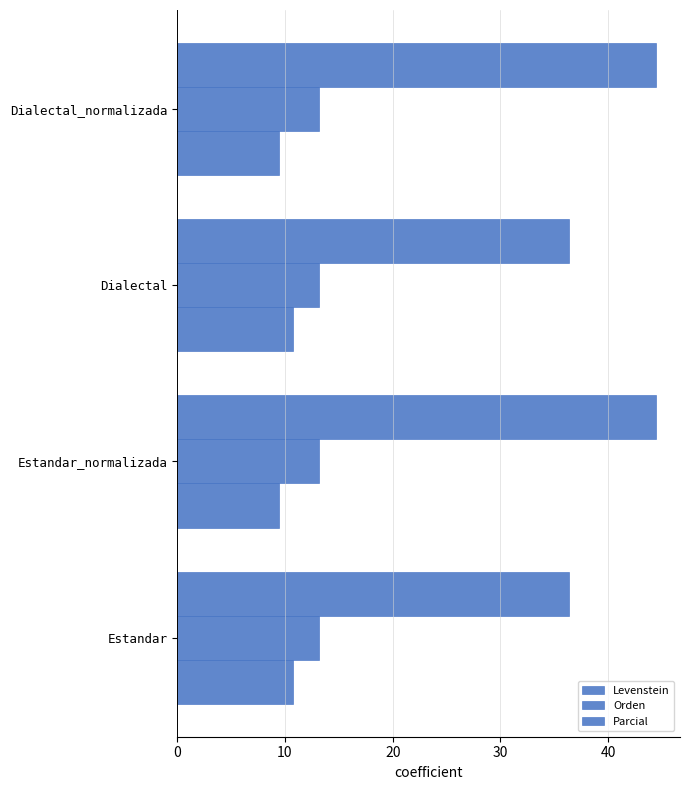

How many categories are shown in the chart?

4